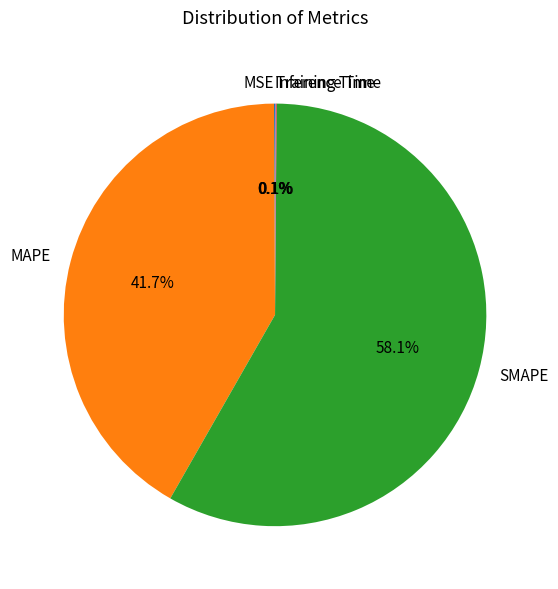

What is the ratio of the value at SMAPE to the value at MAPE?

1.4